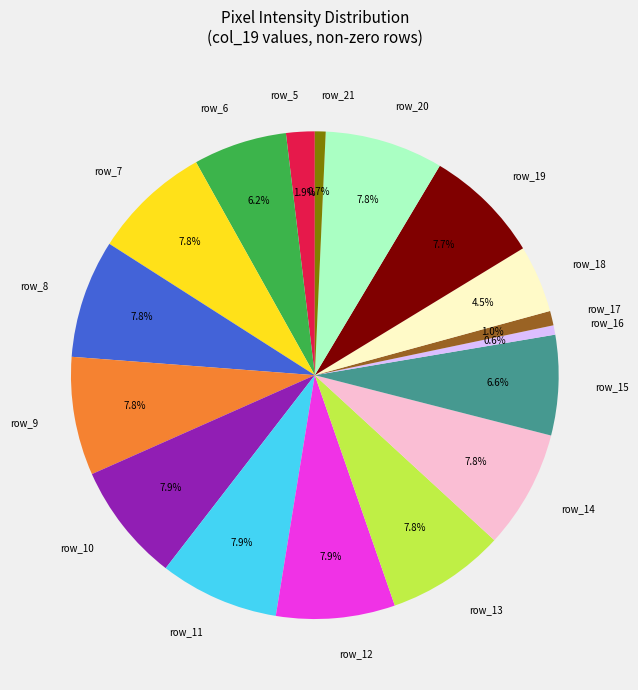

To the nearest percent, what is the average slice percentage?

6%